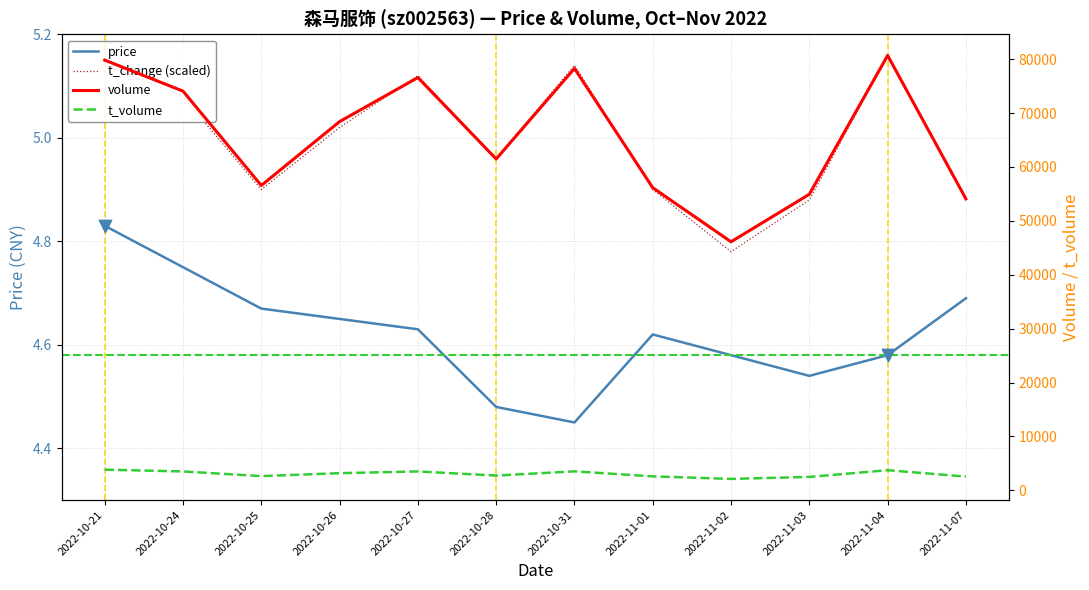

What are all the series names shown in the legend?

price, volume, t_volume, t_change